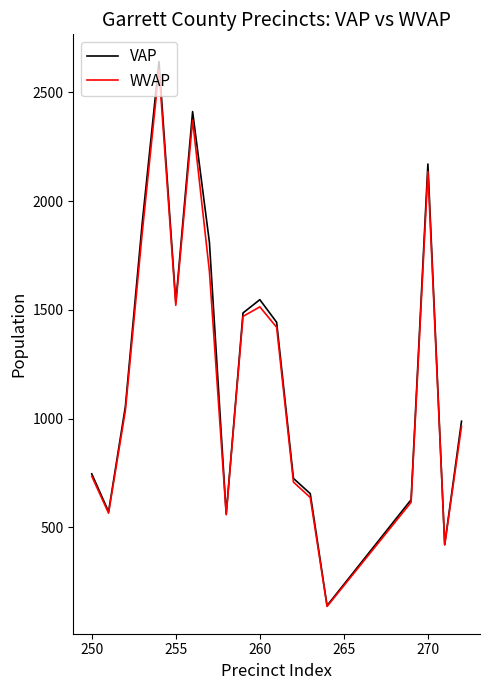

What is the greatest value displayed?

2642